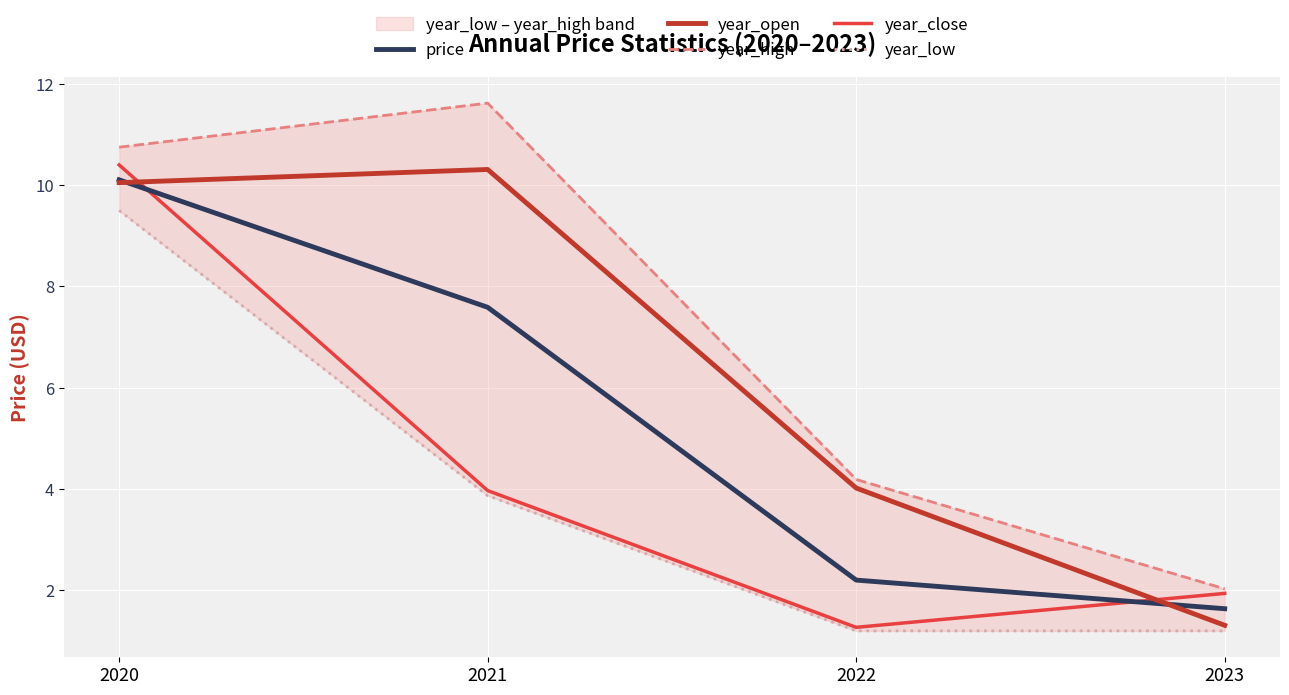

True or false: year_close has more than 2 interior local peaks.

False